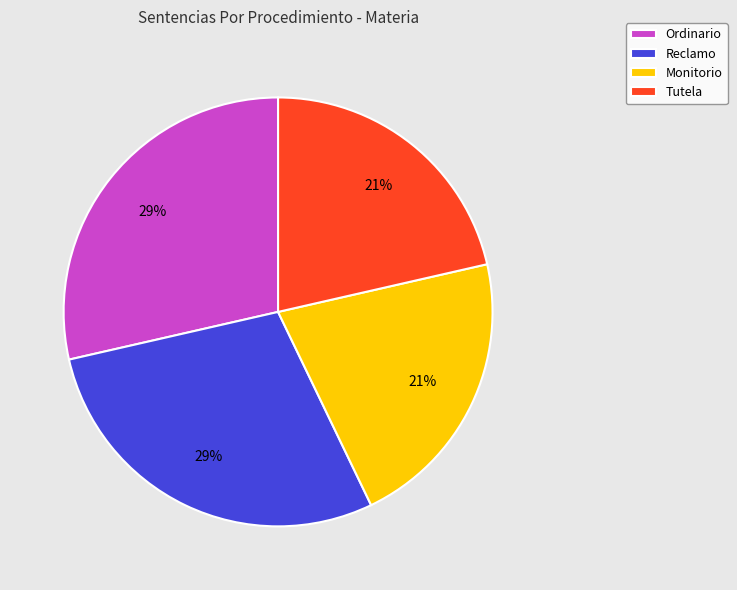

The Ordinario slice represents 29% of the pie. True or false?

True